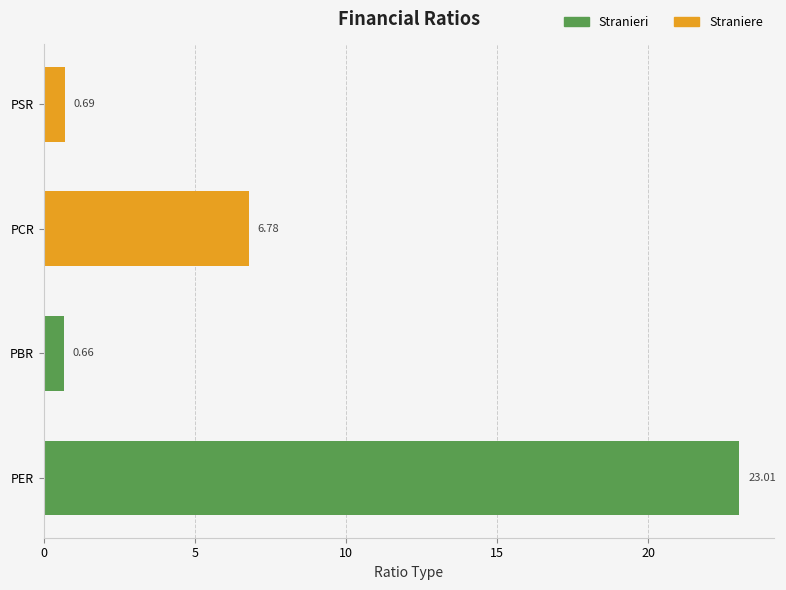

What is the difference between the values at PER and PCR?

16.2